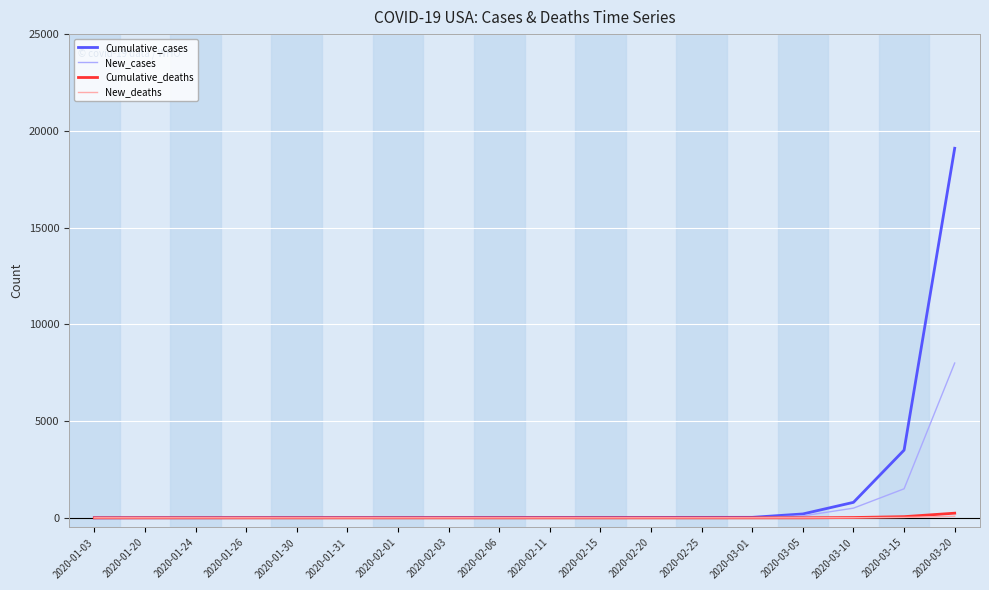

Which category has the highest value in the New_cases series?

2020-03-20